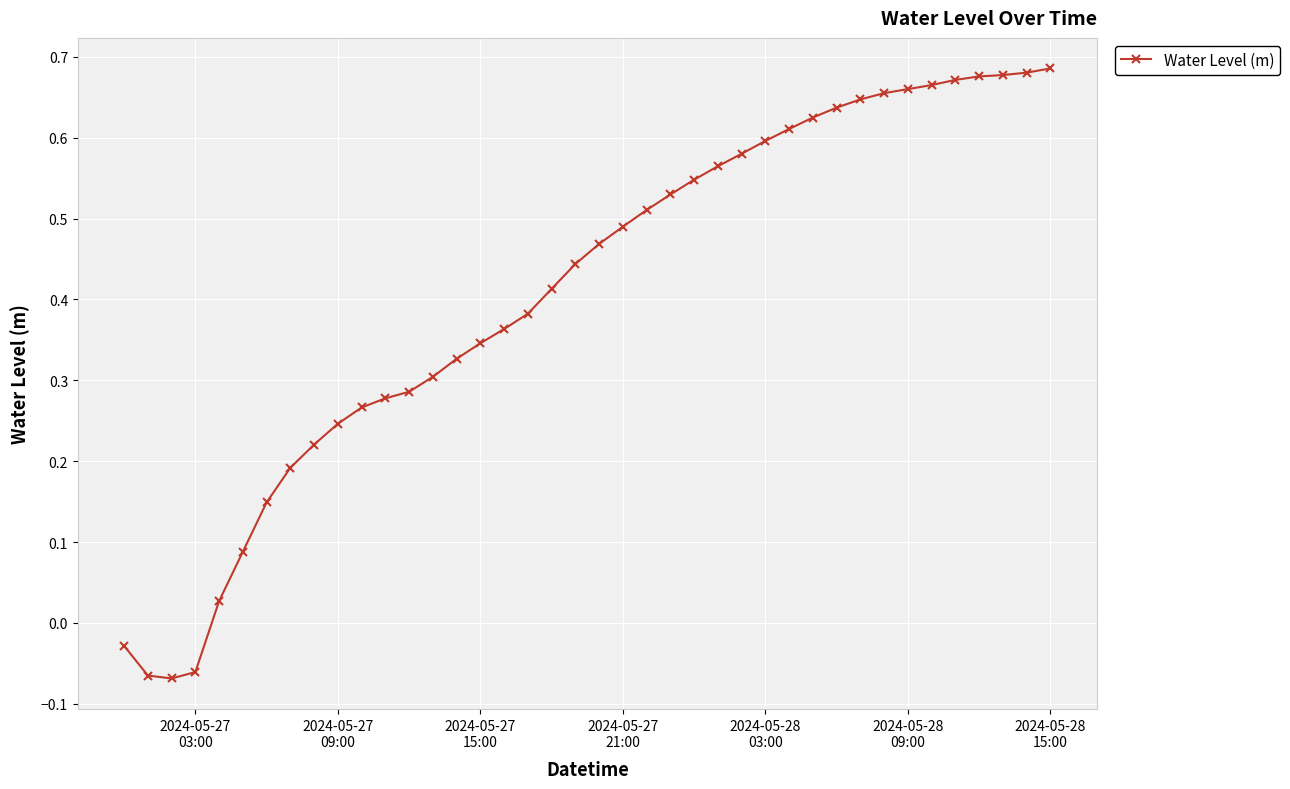

What is the difference between the maximum and minimum values?

0.8